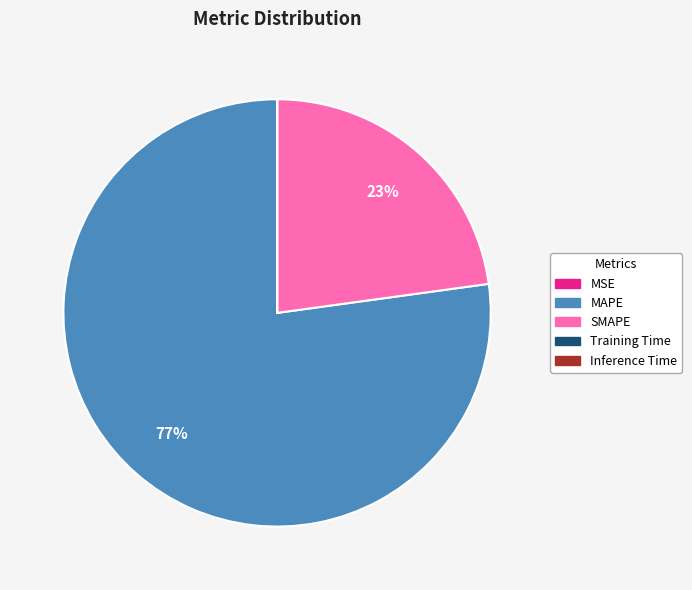

To the nearest percent, what percentage of the pie is SMAPE?

23%